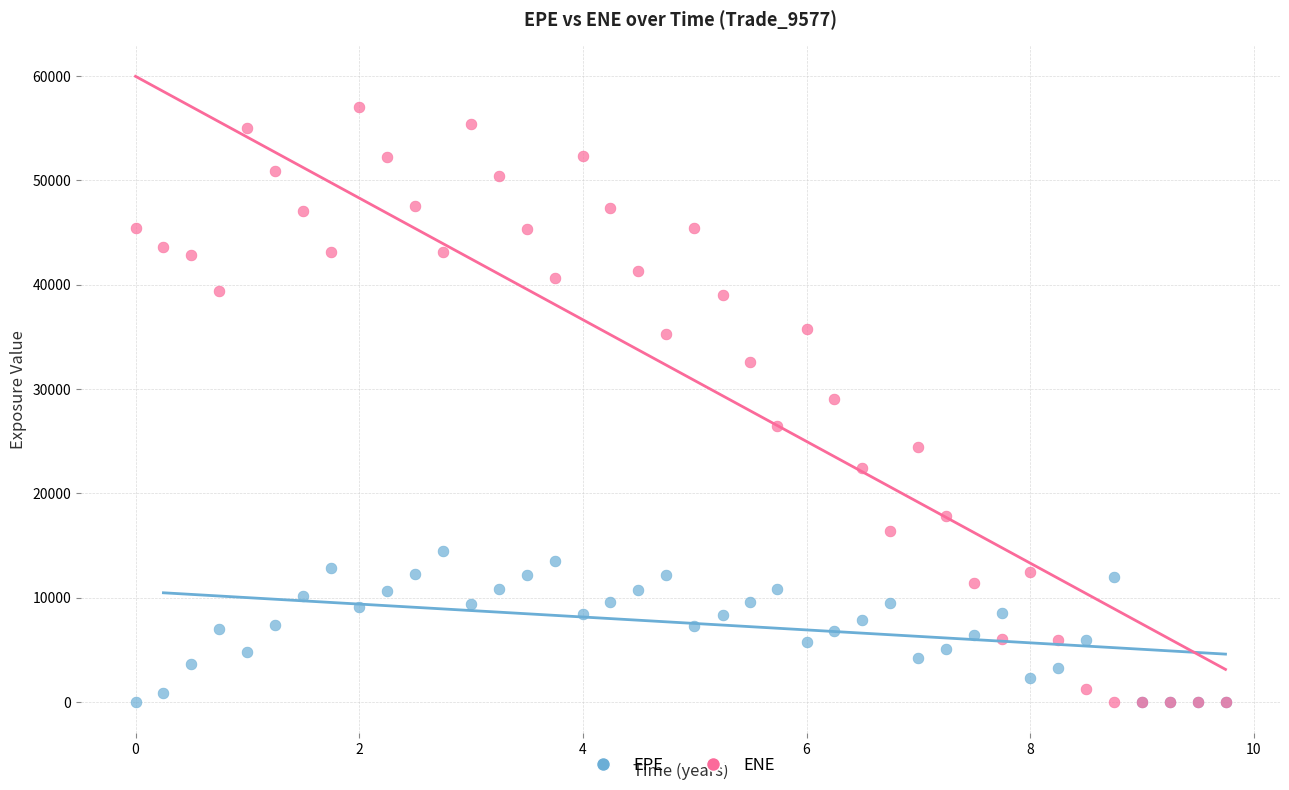

What are all the series names shown in the legend?

EPE, ENE